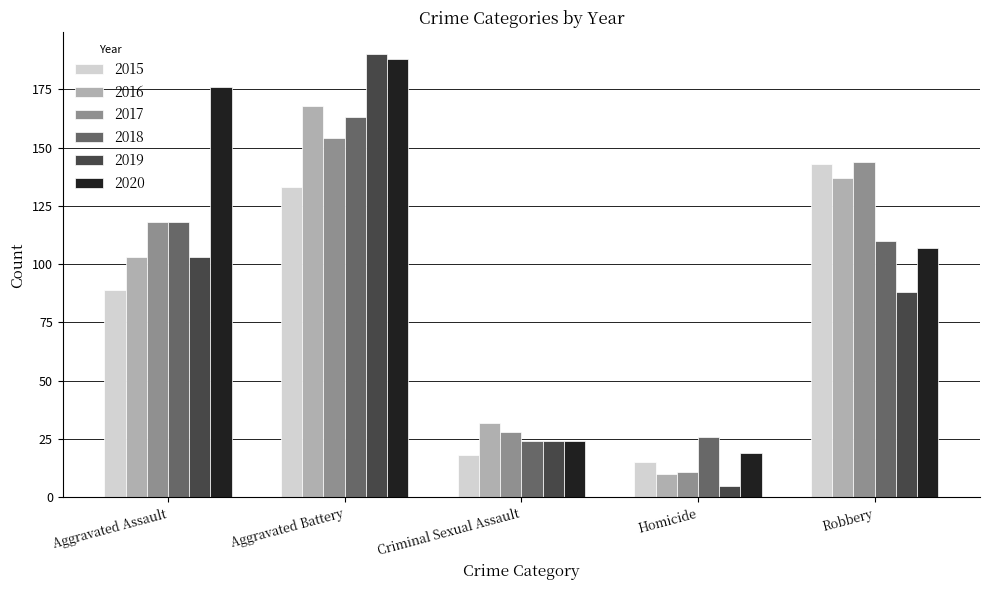

What is the sum of the 2016 values at Aggravated Assault and Criminal Sexual Assault?

135